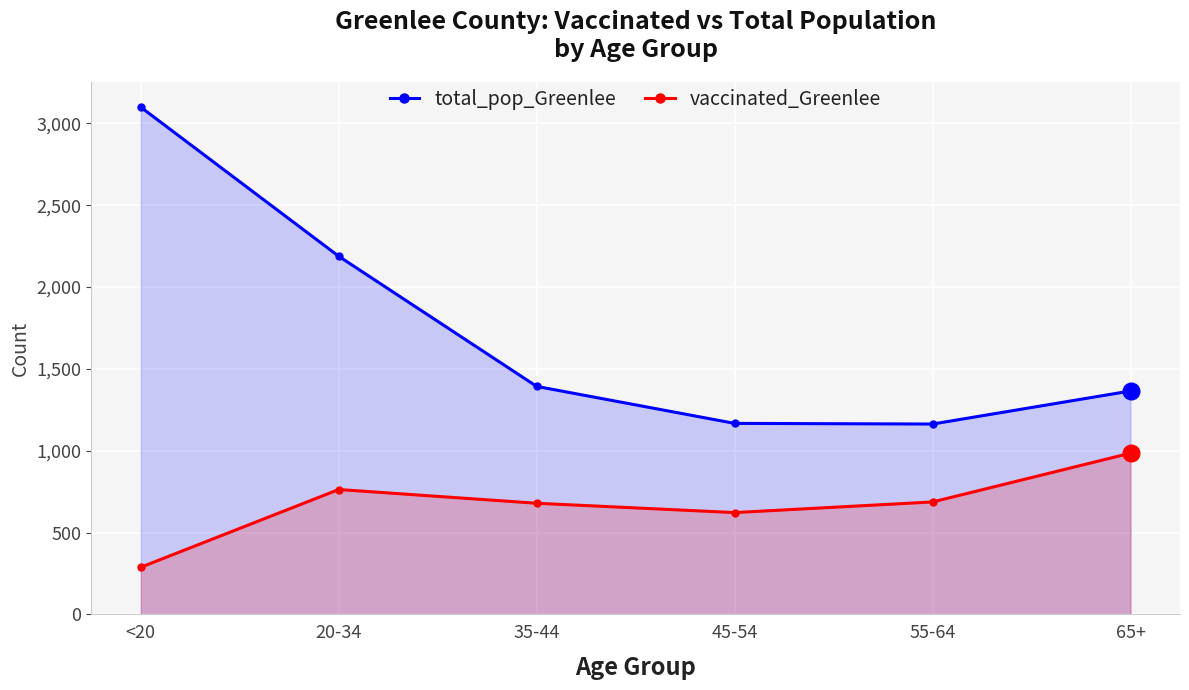

The value of vaccinated_Greenlee at <20 is 288. True or false?

True